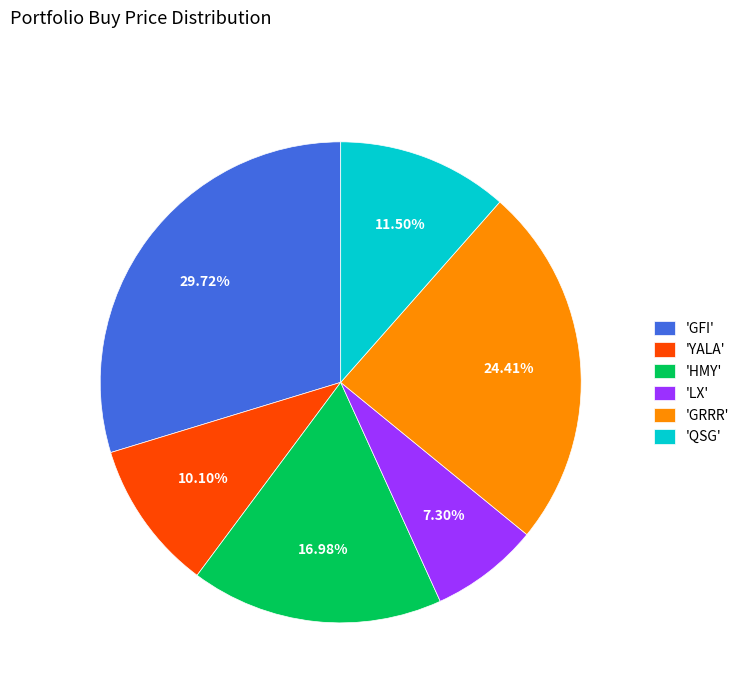

Count the number of slices in the pie.

6